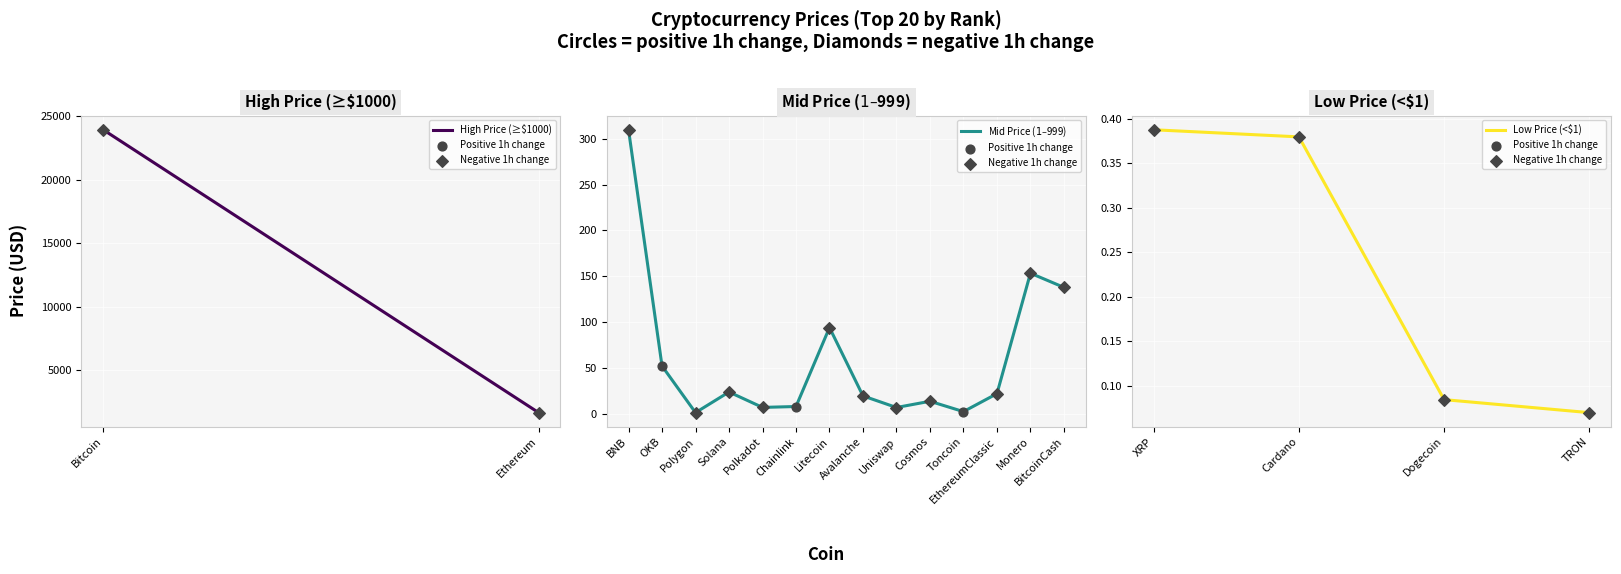

What is the change in value from Bitcoin to Avalanche?

-23929.1